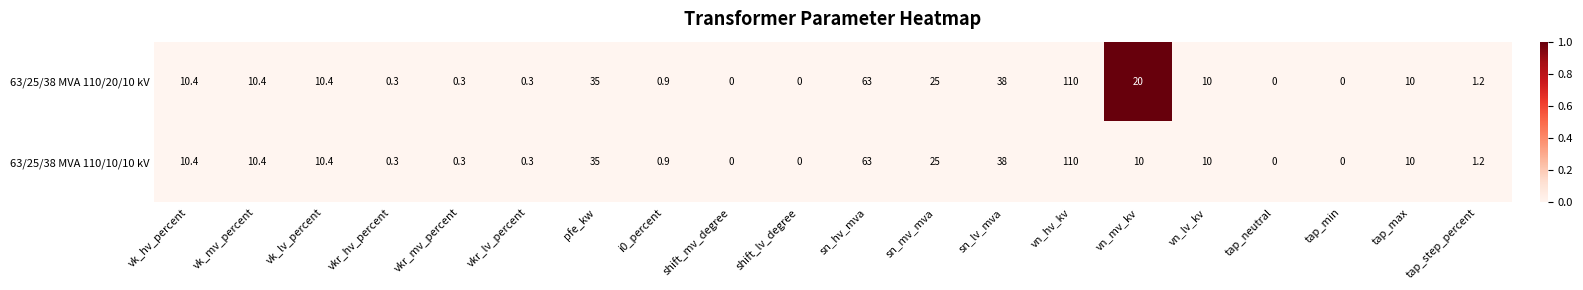

What is the total value across all series at vn_lv_kv?

20.0